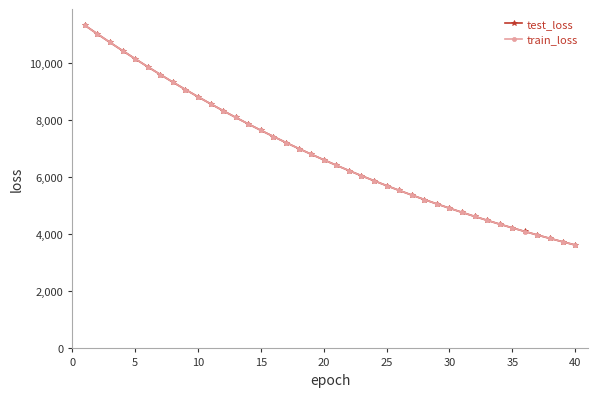

What is the smallest value displayed?

3622.7